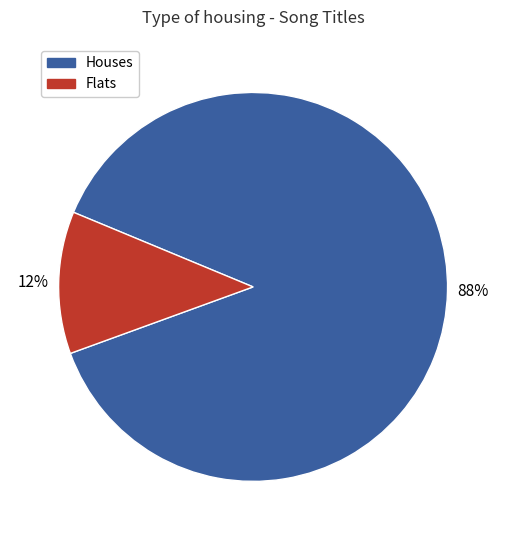

Is there a majority slice in this chart?

Yes